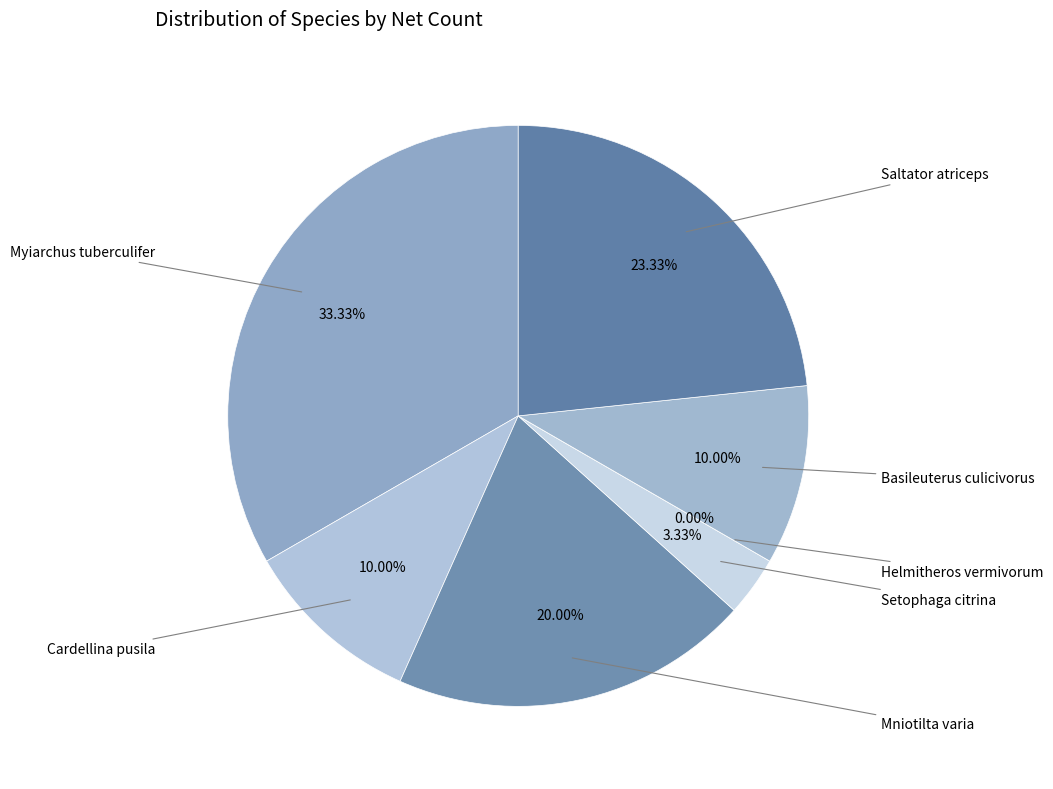

What percentage is the Myiarchus tuberculifer slice, to the nearest percent?

33%